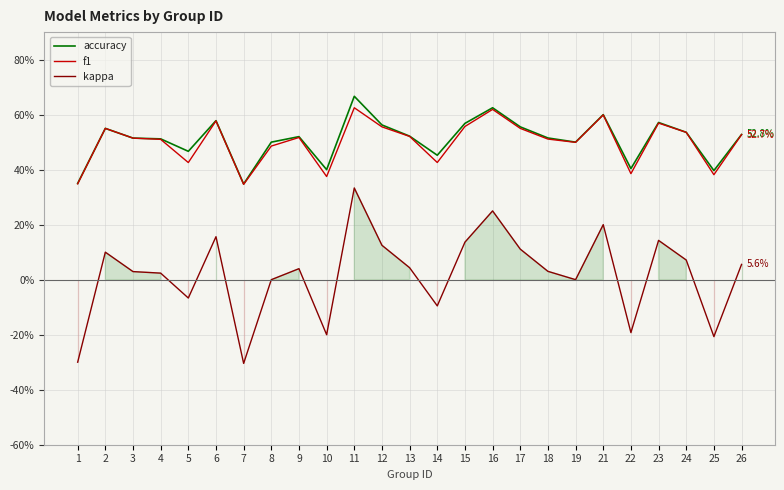

Is it true that kappa equals -6.7 at 5?

True